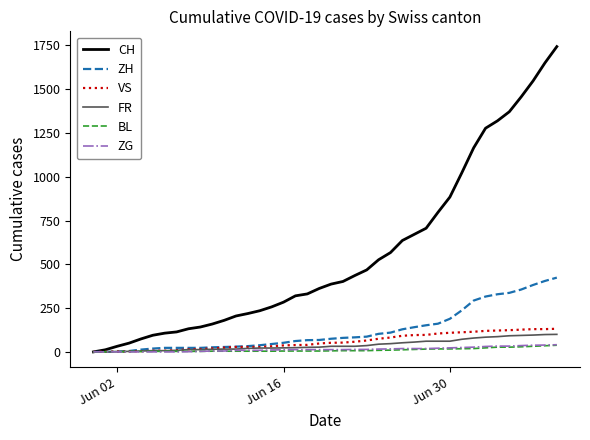

What is the maximum value for CH?

1743